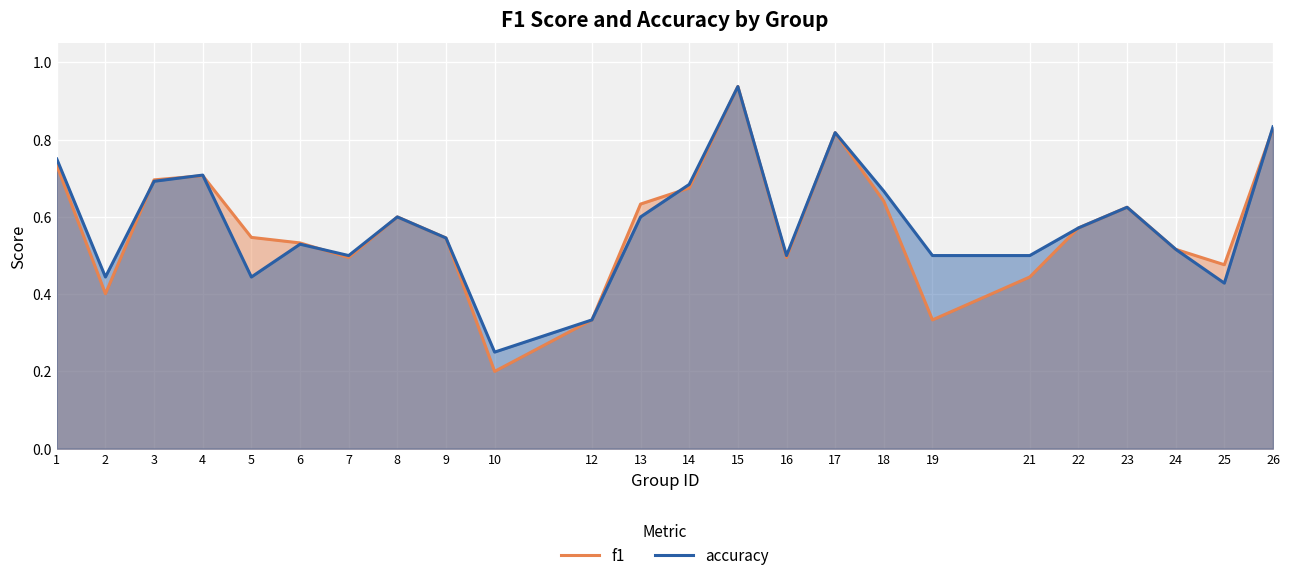

How many lines are shown in the chart?

2